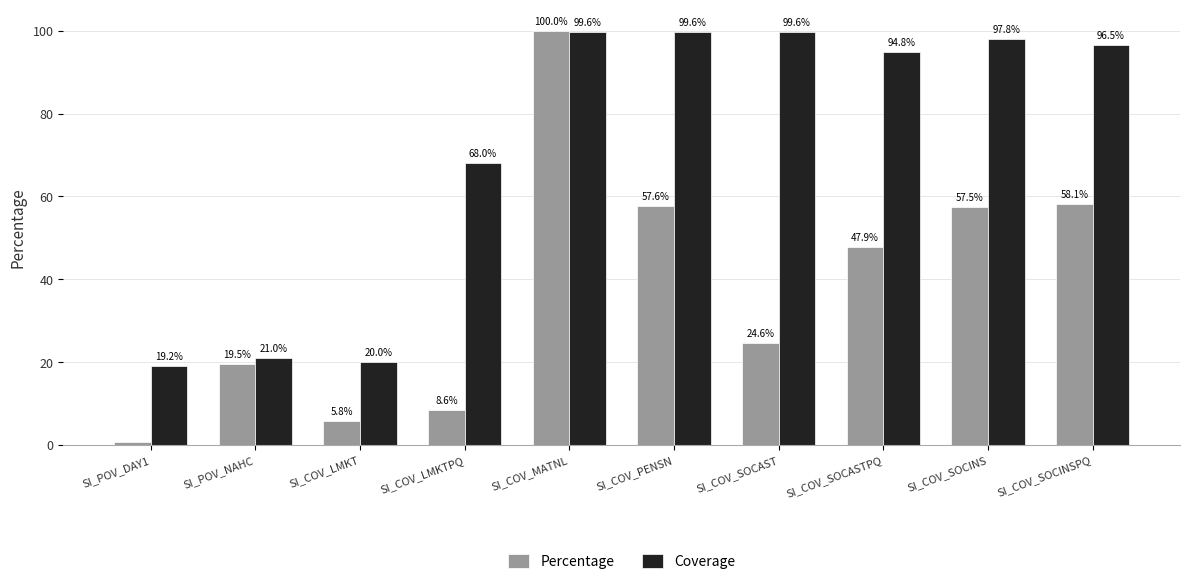

What is the sum of all Percentage values?

380.3